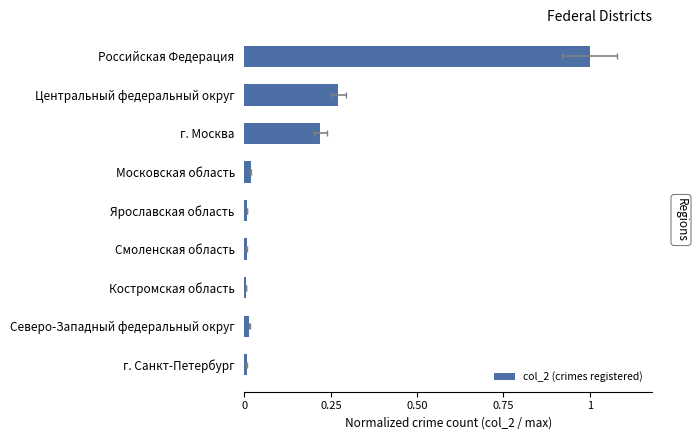

Count the number of data series in this chart.

1